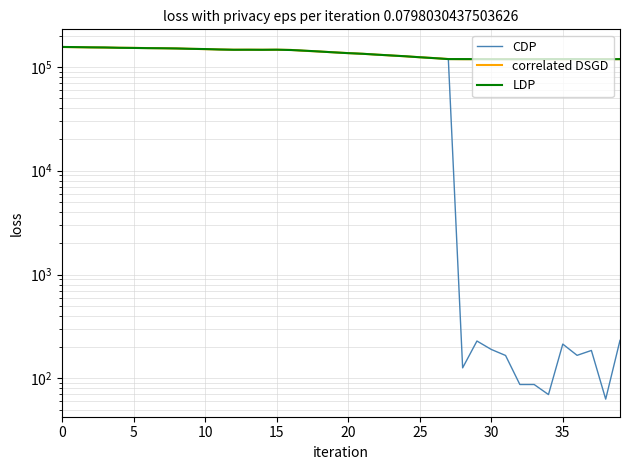

Count the number of categories in the chart.

40